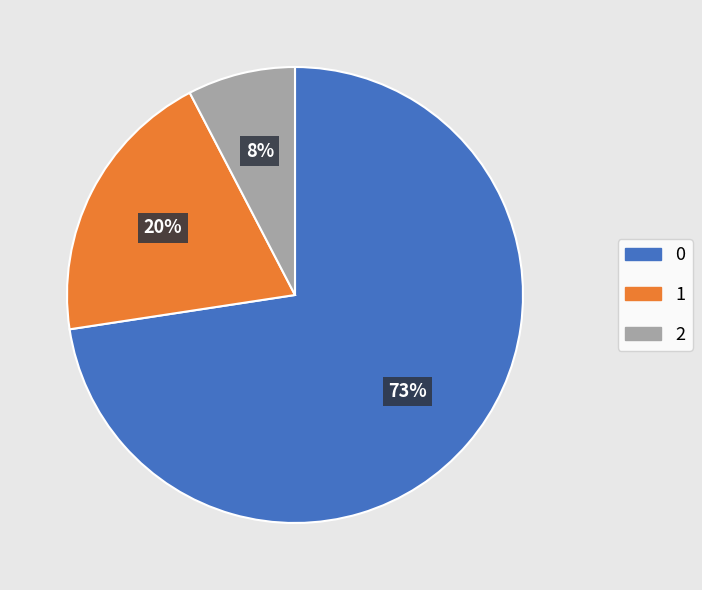

How many segments does this pie chart have?

3